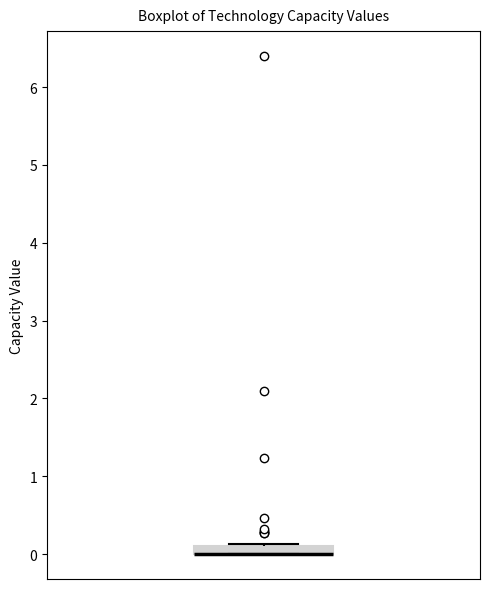

Where is the upper edge of the box on the y-axis? The values are not printed on the chart, so give them approximately, as read against the axis.

0.1